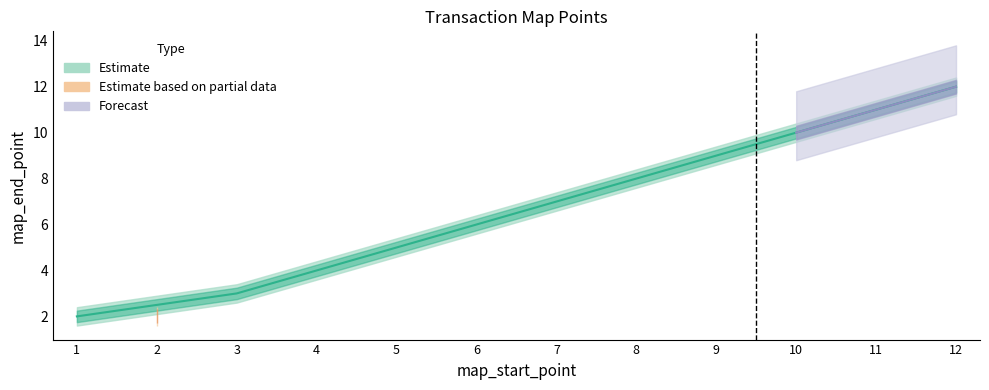

What is the difference between the maximum and minimum values?

10